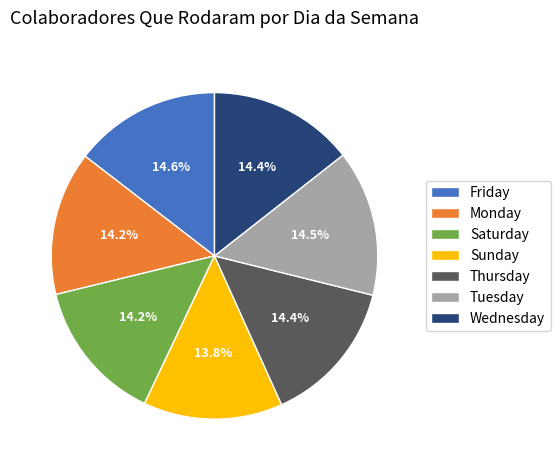

What percentage do Wednesday and Sunday together represent?

28.2%